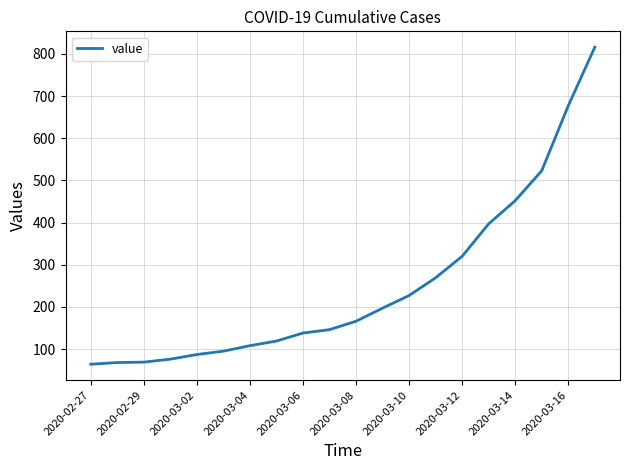

What is the difference between the maximum and minimum values?

752